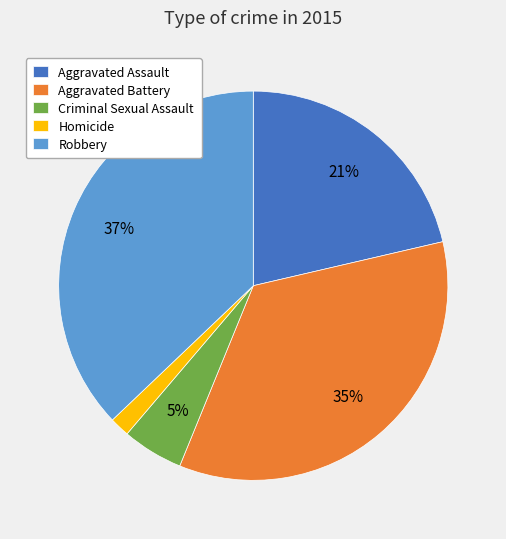

To the nearest percent, what percentage of the pie is Aggravated Battery?

35%